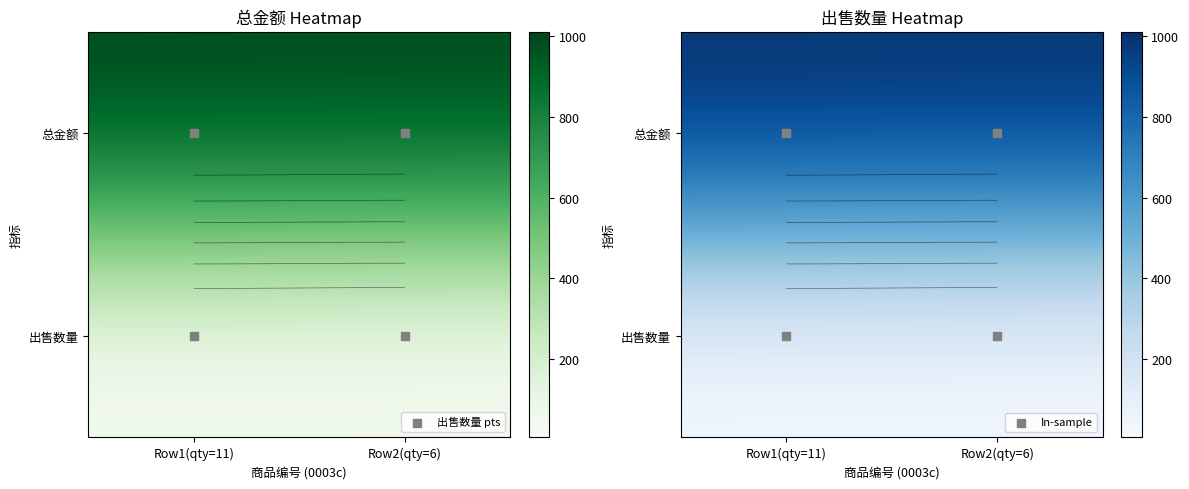

What is the maximum value shown in the chart?

1011